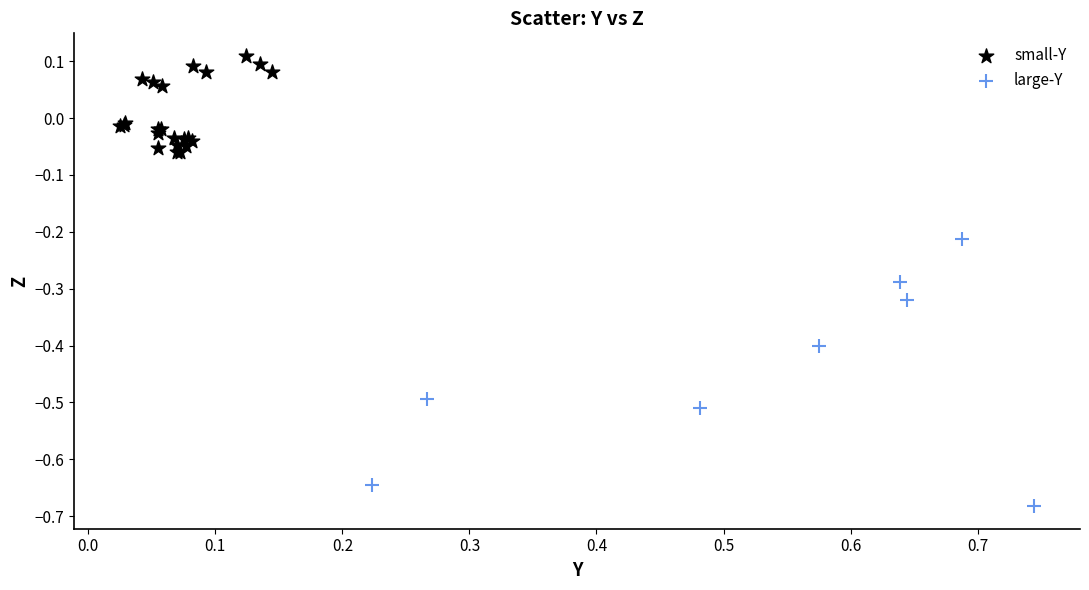

Which series contains the lowest Y value?

large-Y